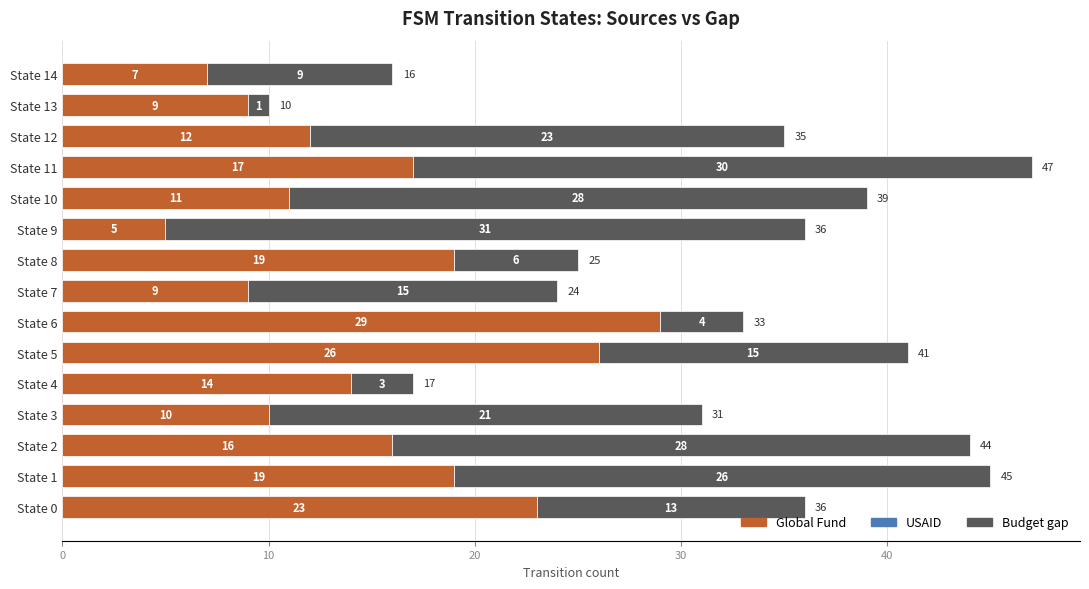

What is the approximate value of Global Fund at State 7, to the nearest 5?

10